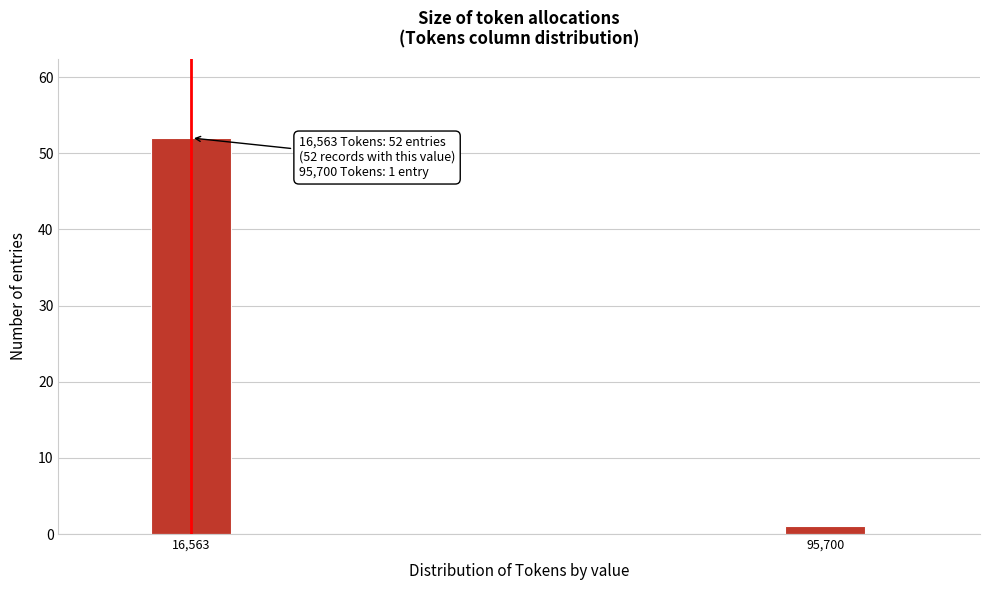

Reading right to left, what are all the values shown in this chart?

1	52